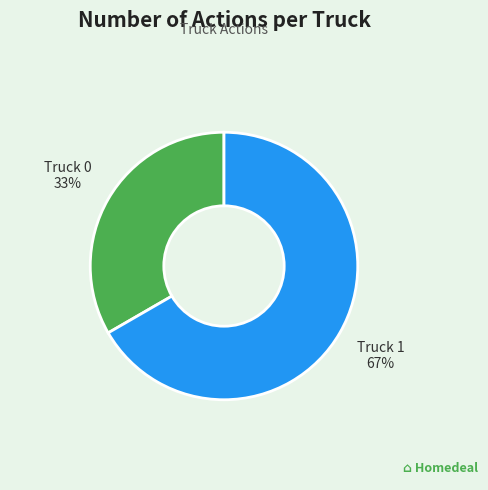

To the nearest percent, what is the average slice percentage?

50%